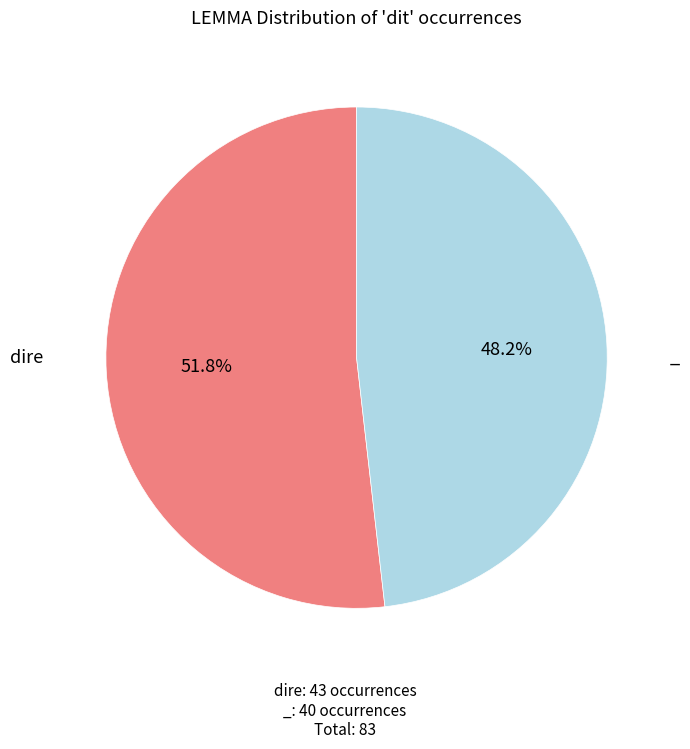

Is there a majority slice in this chart?

Yes